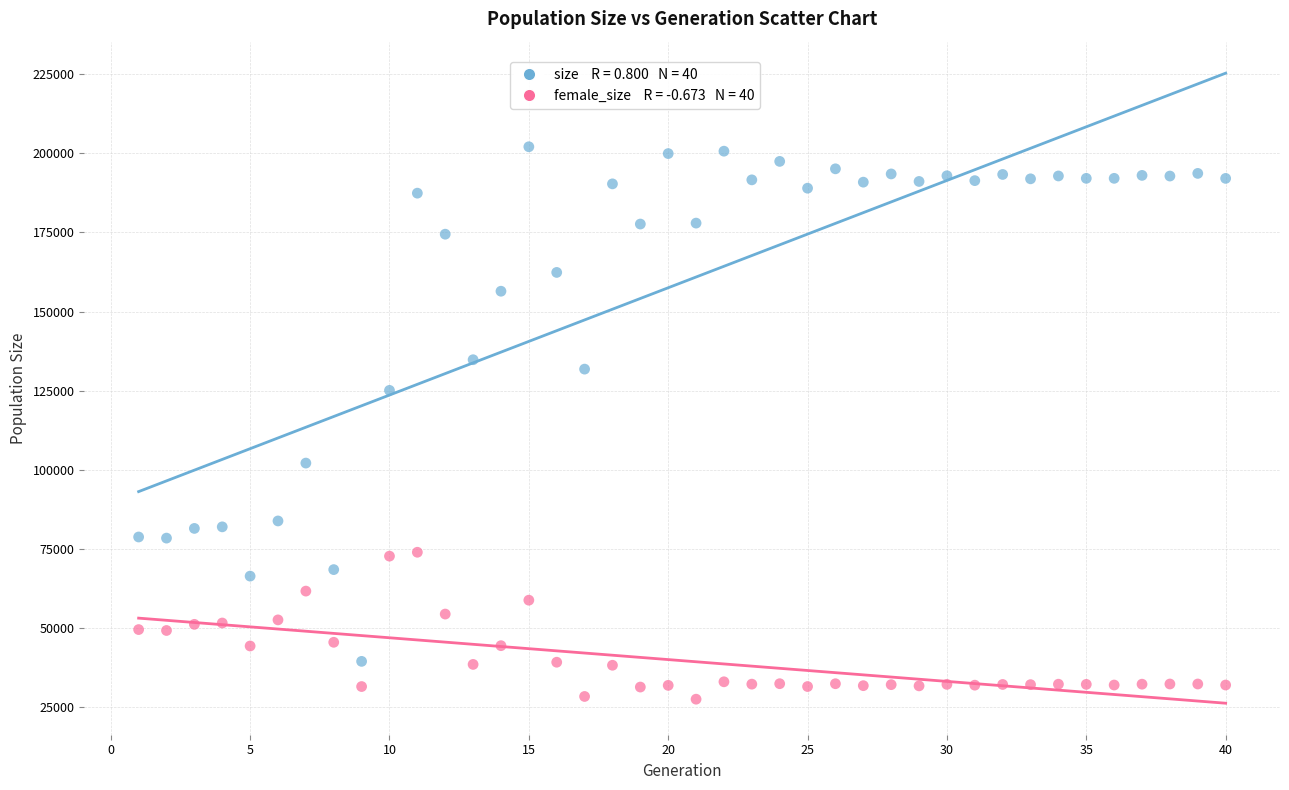

Across all series, what Y value is closest to 114776?

125082